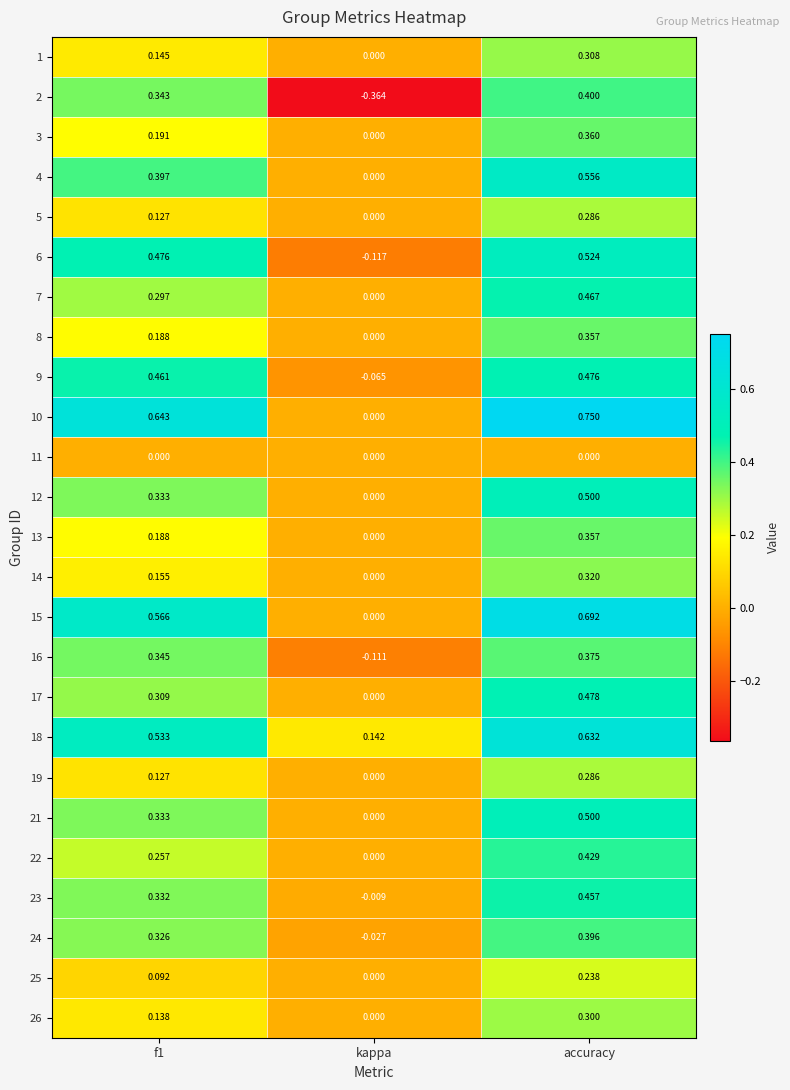

At which category is the sum across all series the highest?

accuracy